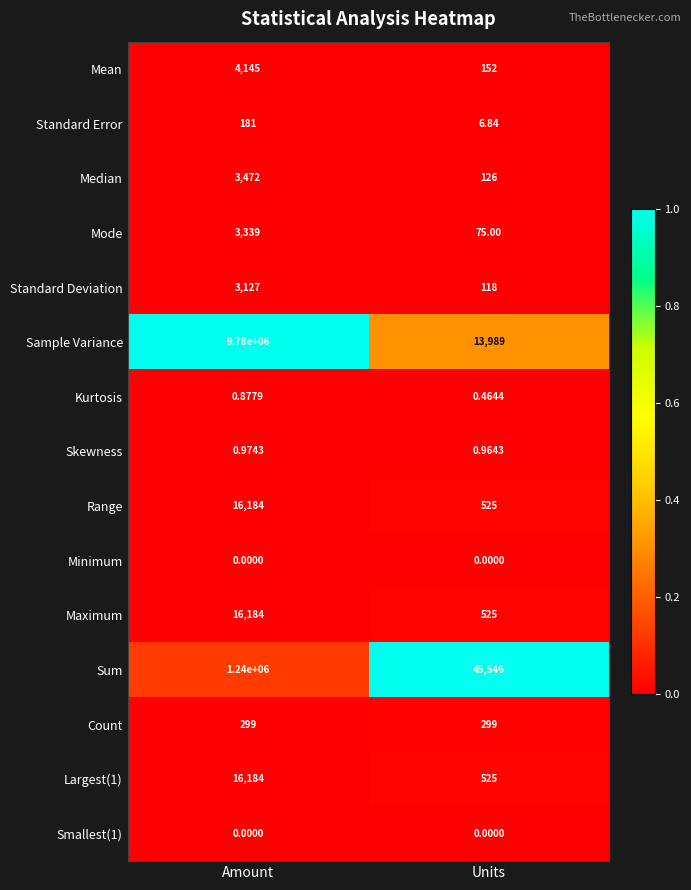

Which series has the widest spread of values?

Sample Variance